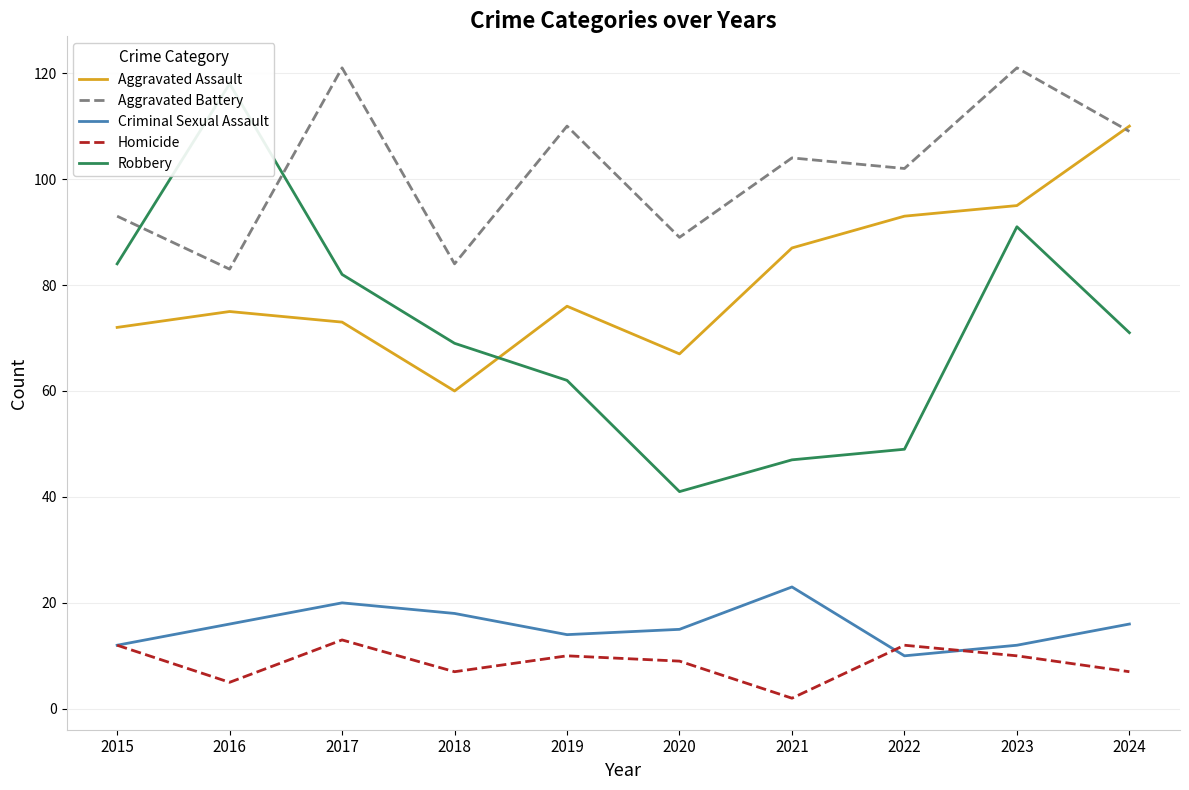

How many data points does each series have?

10